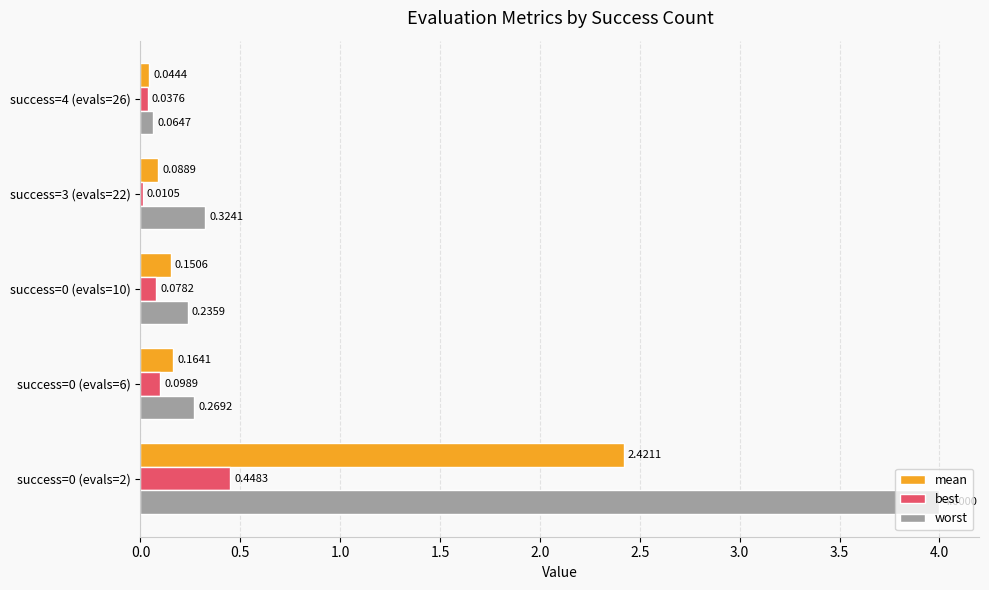

Between success=0 (evals=6) and success=3 (evals=22), which series saw the biggest shift?

best